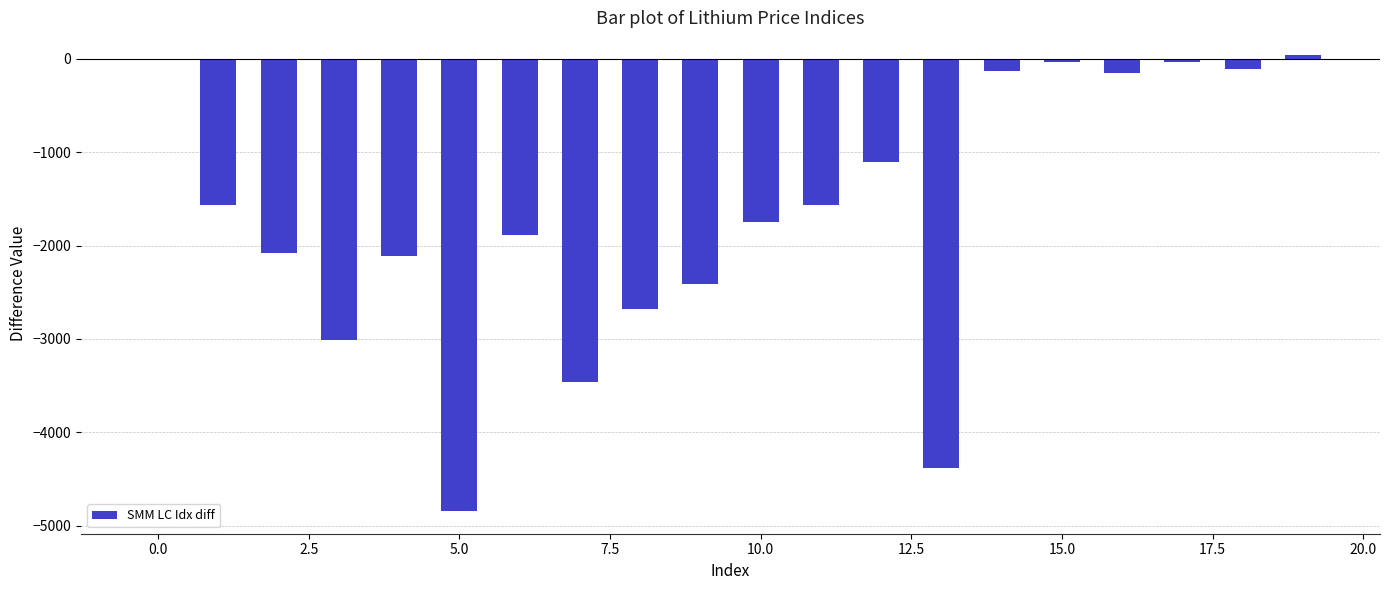

What is the sum of all values?

-33274